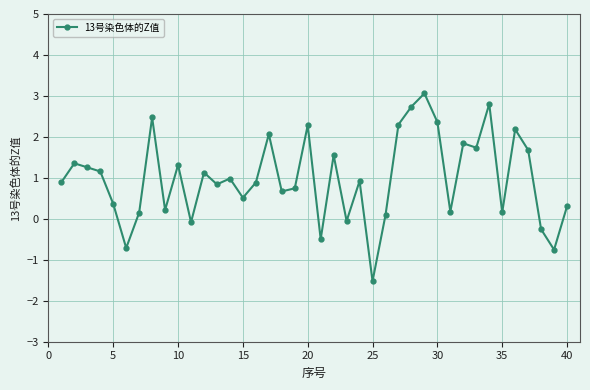

How many values are below zero?

7